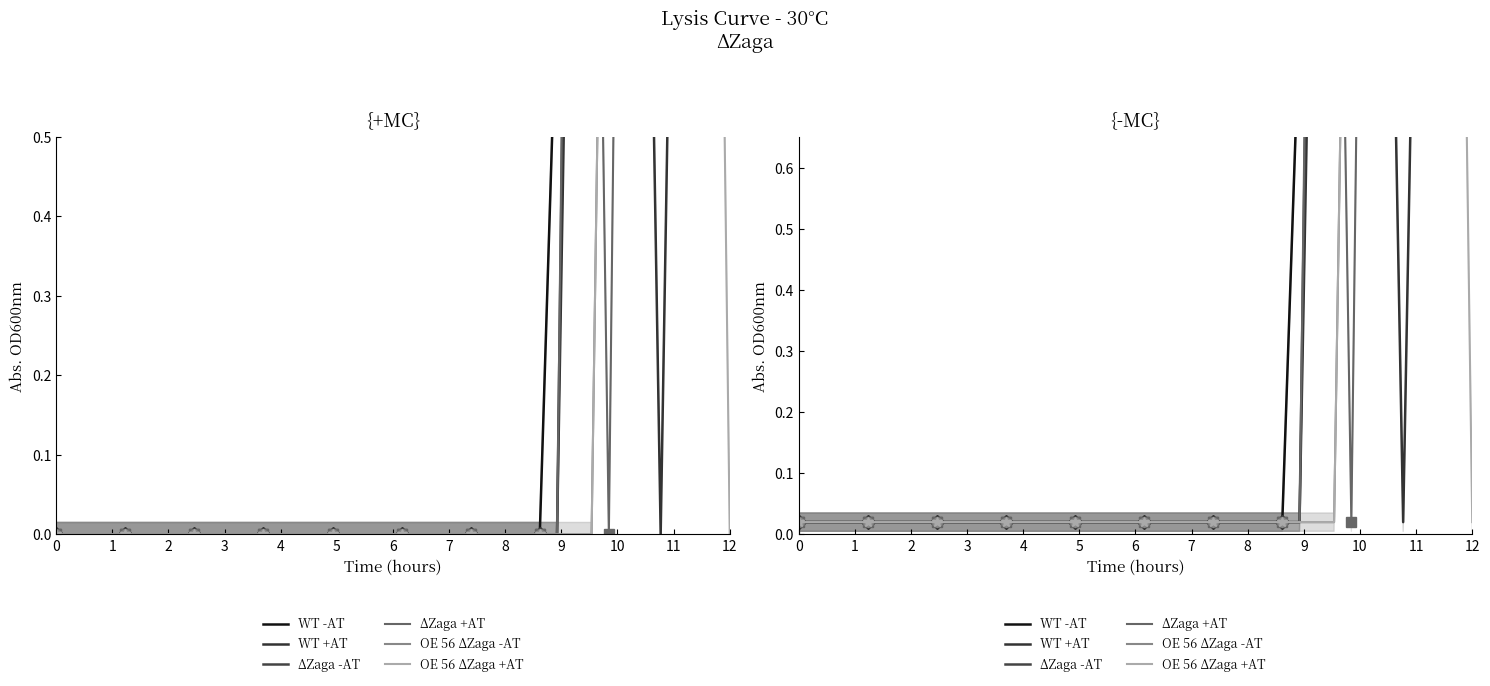

How many interior local peaks does the WT -AT series have?

3